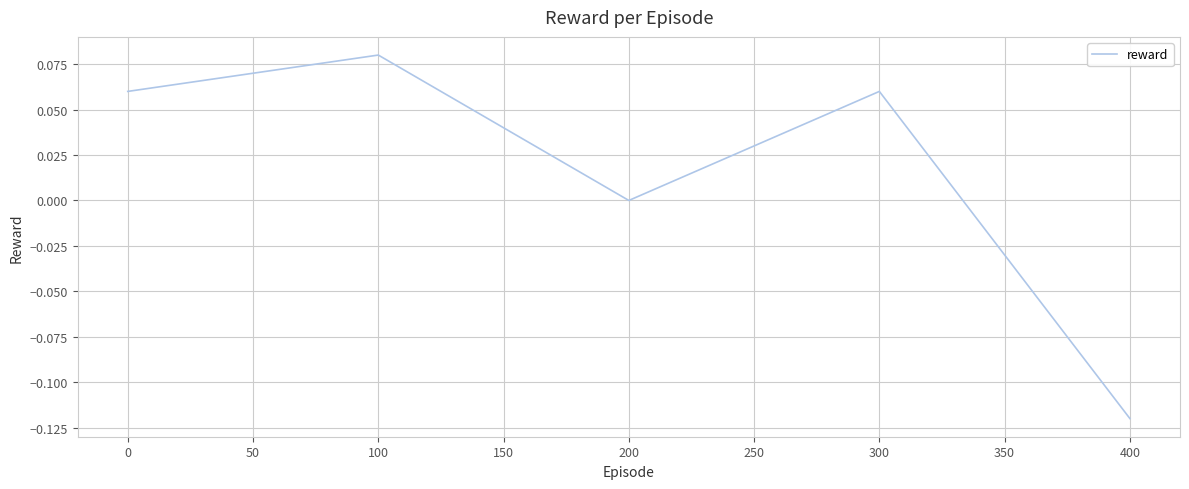

True or false: the data has more than 2 interior local peaks.

False